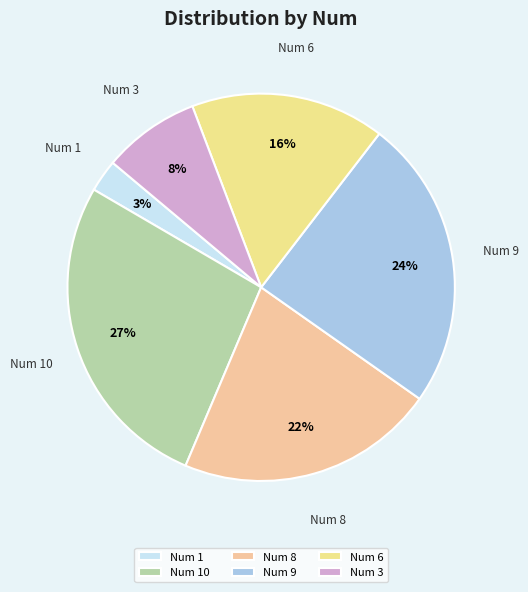

Do Num 9 and Num 1 together represent more than half of the pie?

No